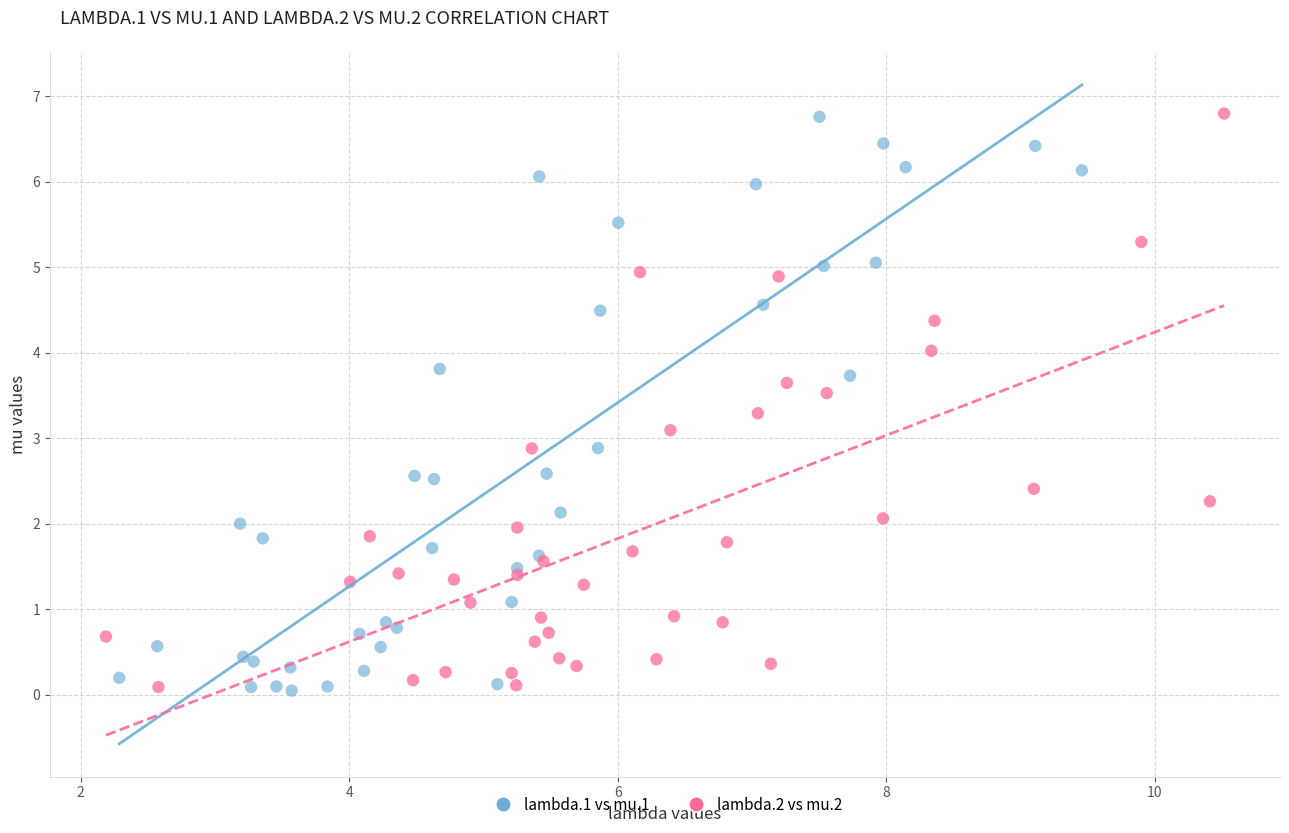

What are all the series names shown in the legend?

lambda.1 vs mu.1, lambda.2 vs mu.2